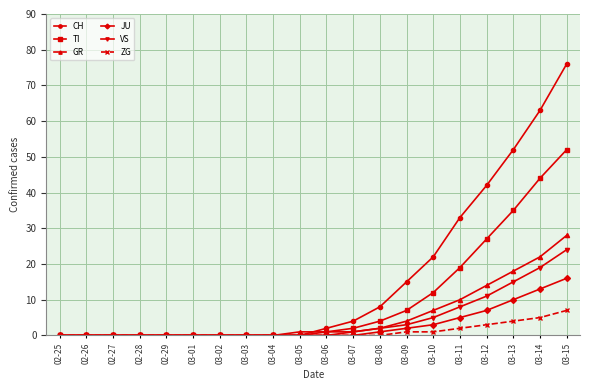

What is the label of the 5th point from the left?

02-29